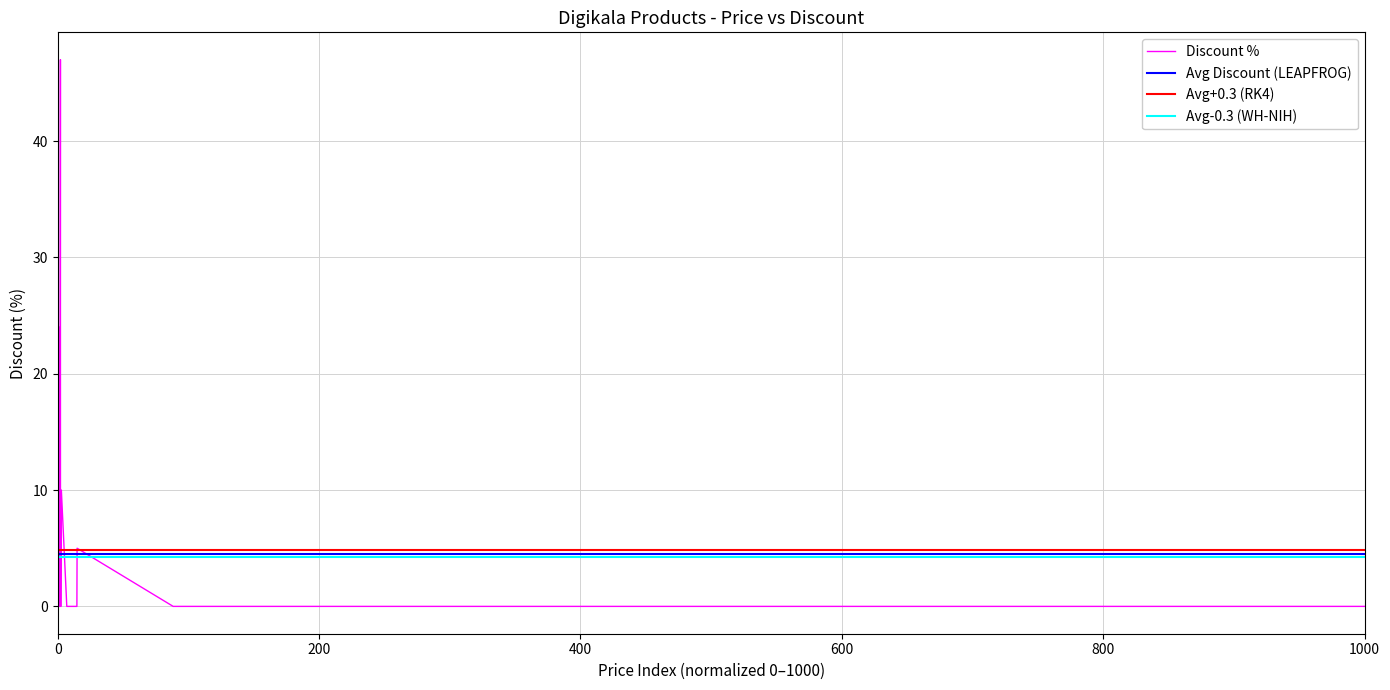

Which series has the widest spread of values?

Discount %